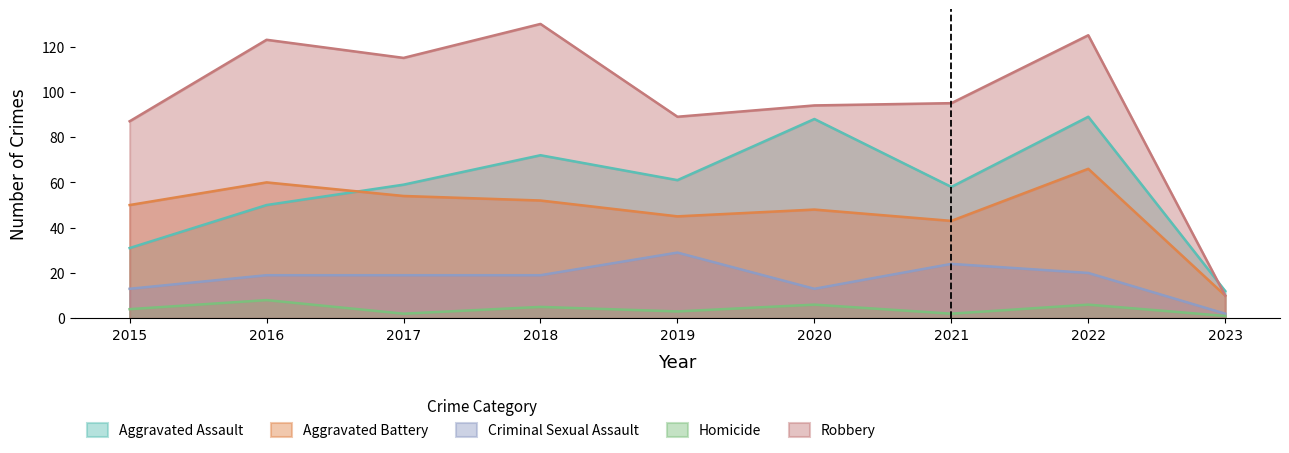

What is the total value across all series at 2017?

249